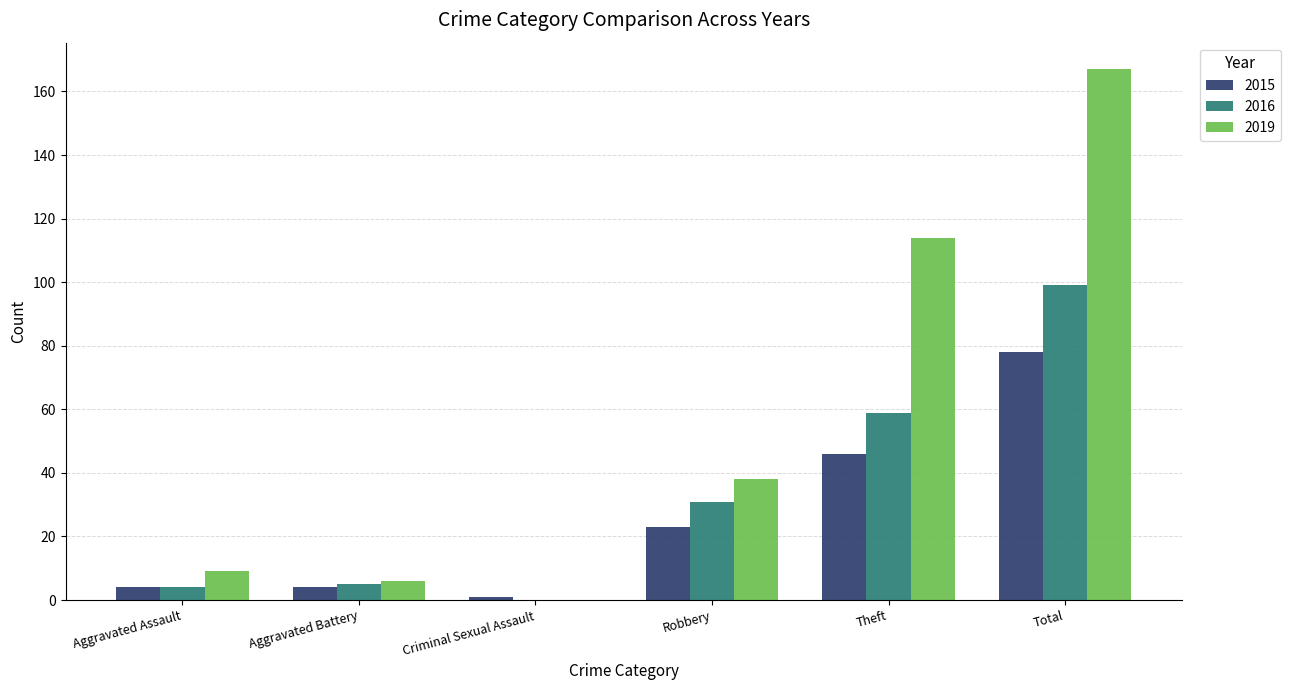

At which label is 2016 closest to 49?

Theft